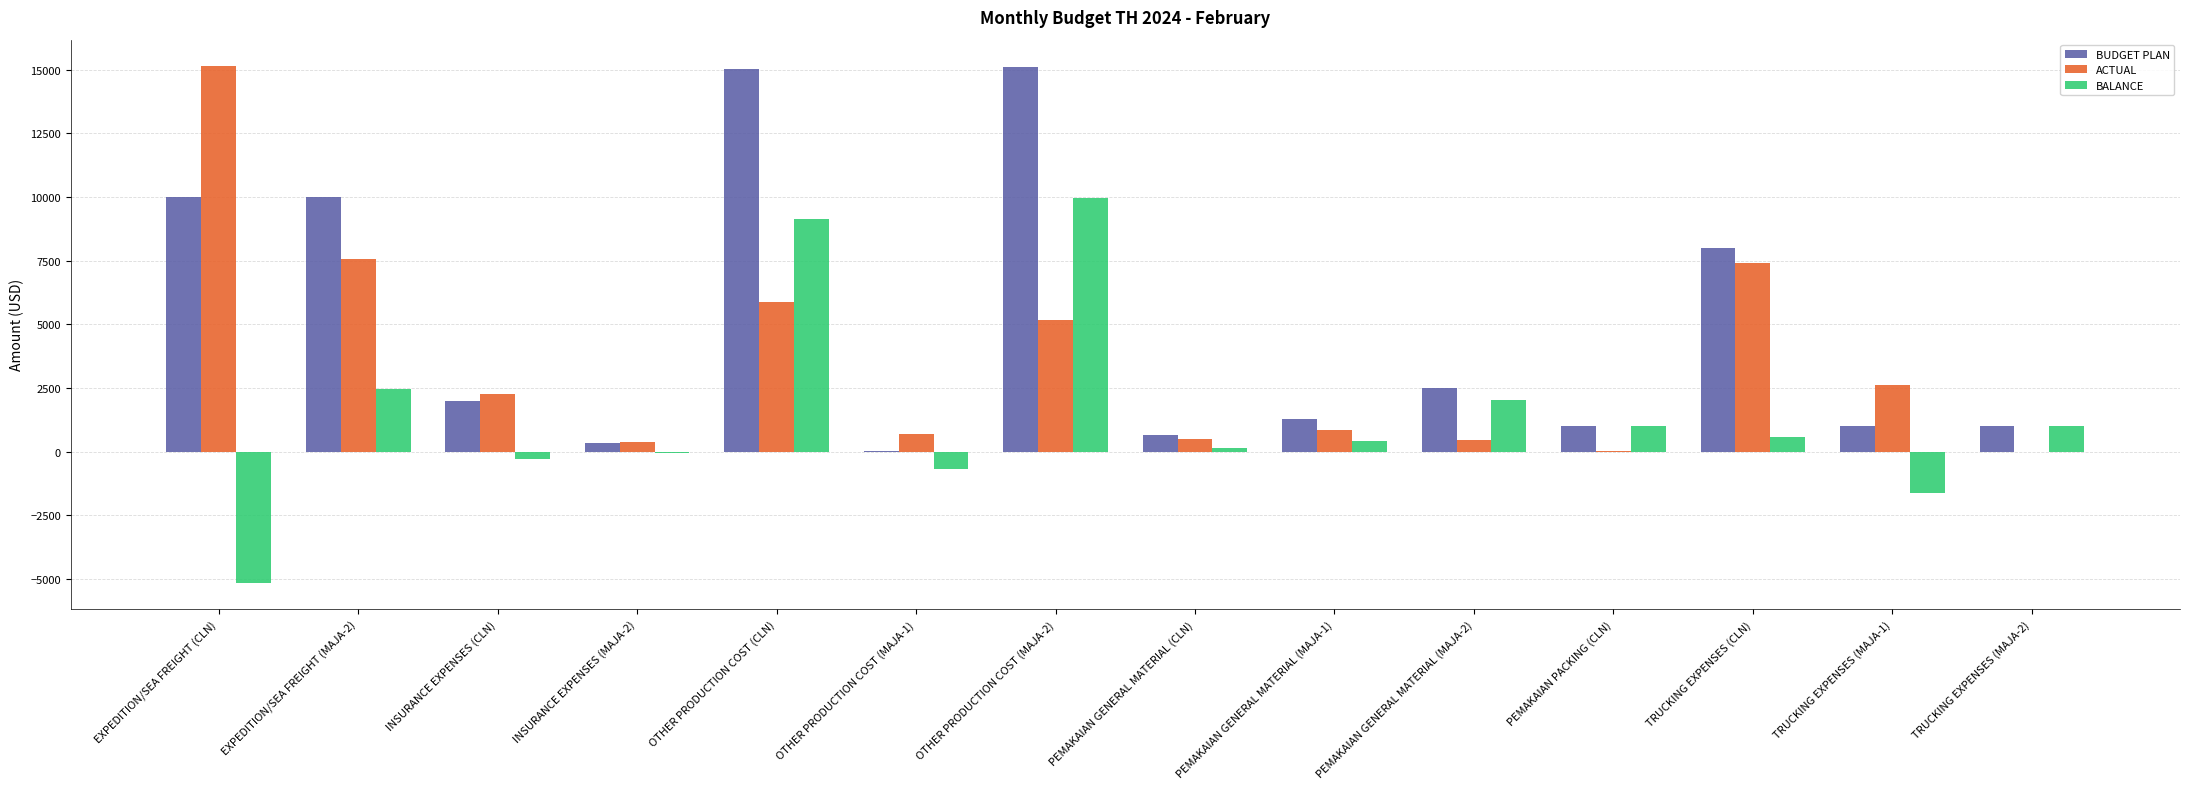

What is the total value across all series at PEMAKAIAN GENERAL MATERIAL (MAJA-2)?

4978.0